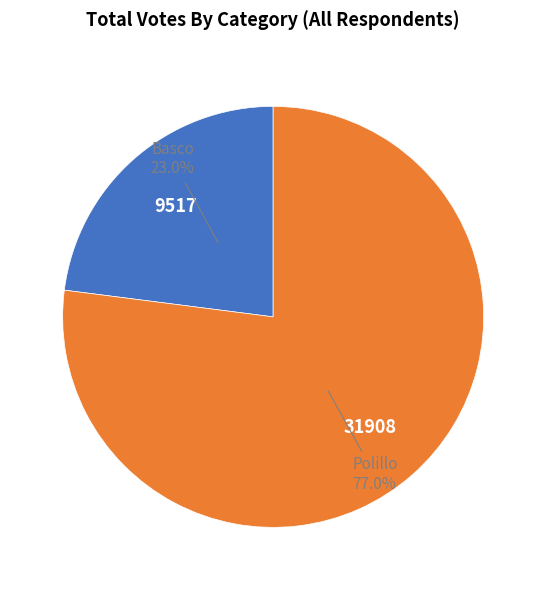

Is there any slice that represents more than half of the pie?

Yes